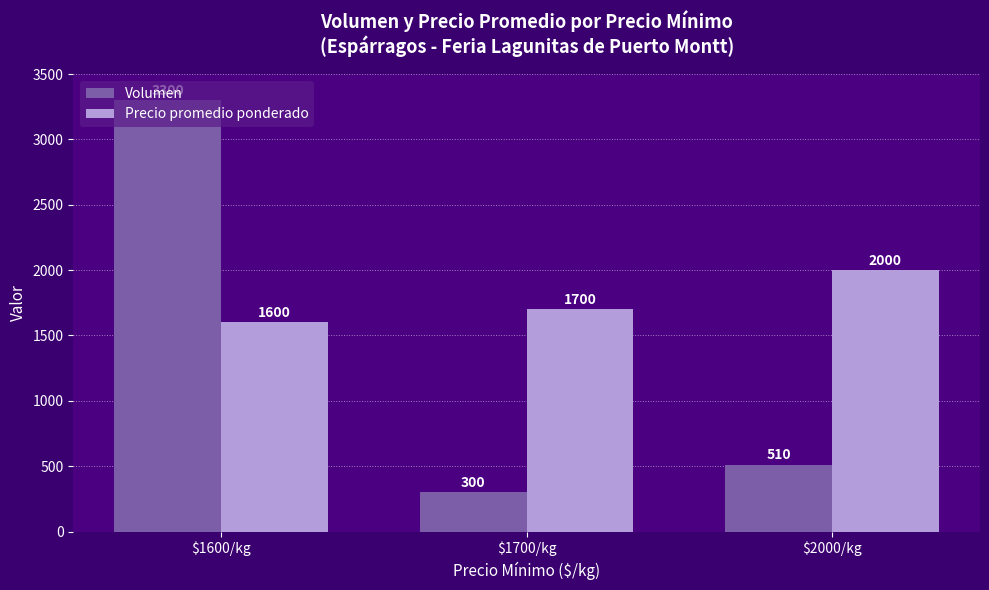

At which label does Volumen first exceed 510?

$1600/kg